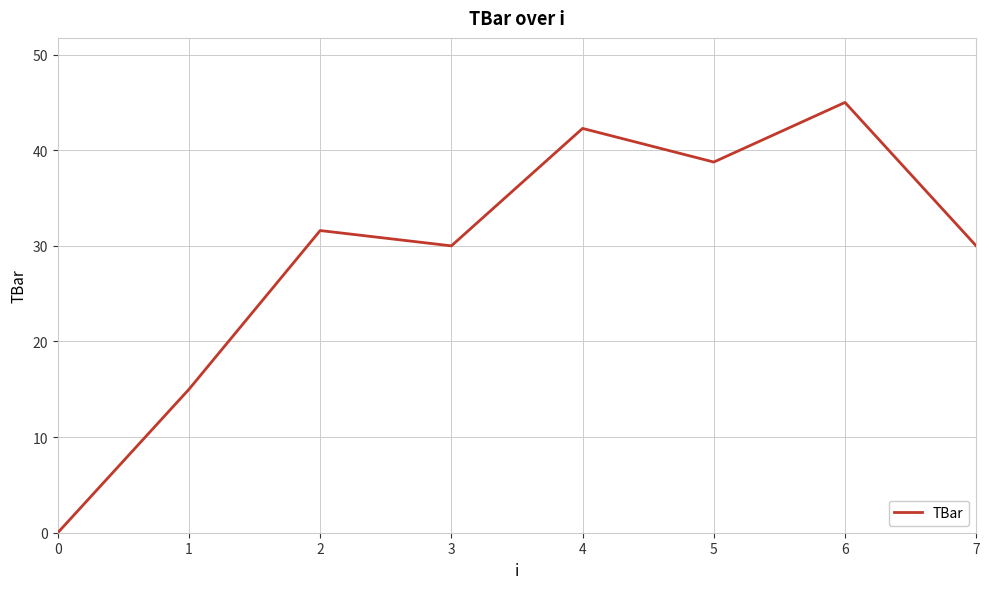

The chart shows a value of 30.0 at 7. True or false?

True